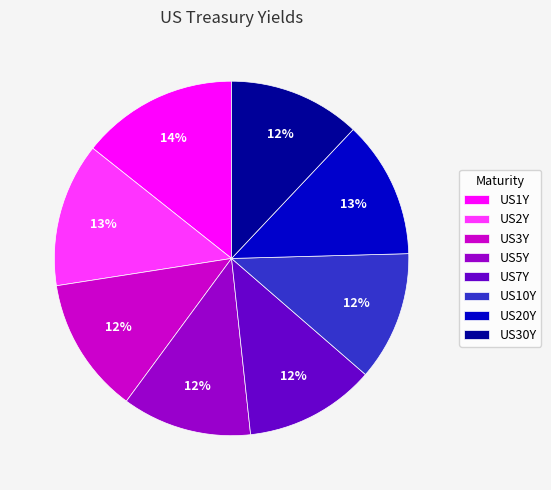

Approximately how many times larger is the value at US5Y compared to US7Y?

1.0